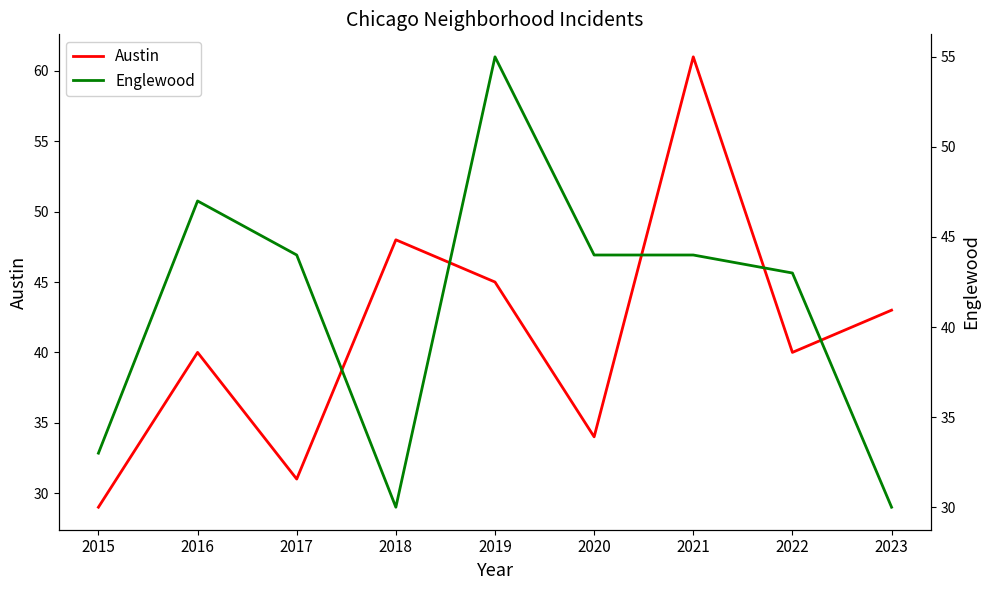

After their last crossing, which series has the higher values: Austin or Englewood?

Austin